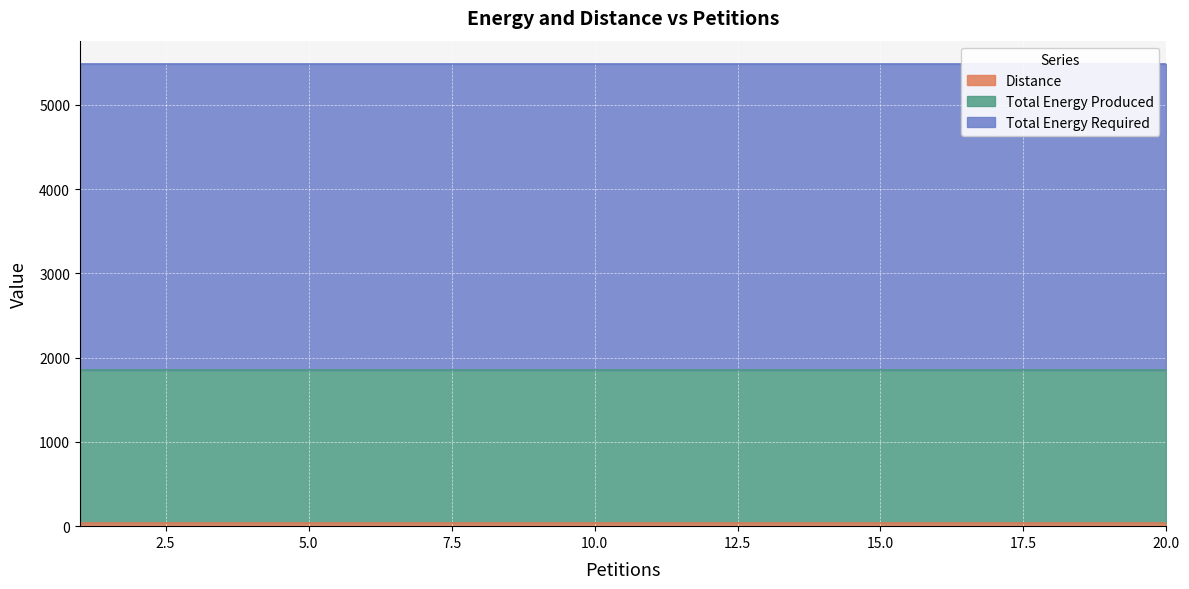

Reading right to left, list all the values displayed in this chart.

Distance: 35	35	35	35	35	35	35	35	35	35	35	35	35	35	35	35	35	35	35	35
Total Energy Produced: 1817	1817	1817	1817	1817	1817	1817	1817	1817	1817	1817	1817	1817	1817	1817	1817	1817	1817	1817	1817
Total Energy Required: 3635	3635	3635	3635	3635	3635	3635	3635	3635	3635	3635	3635	3635	3635	3635	3635	3635	3635	3635	3635